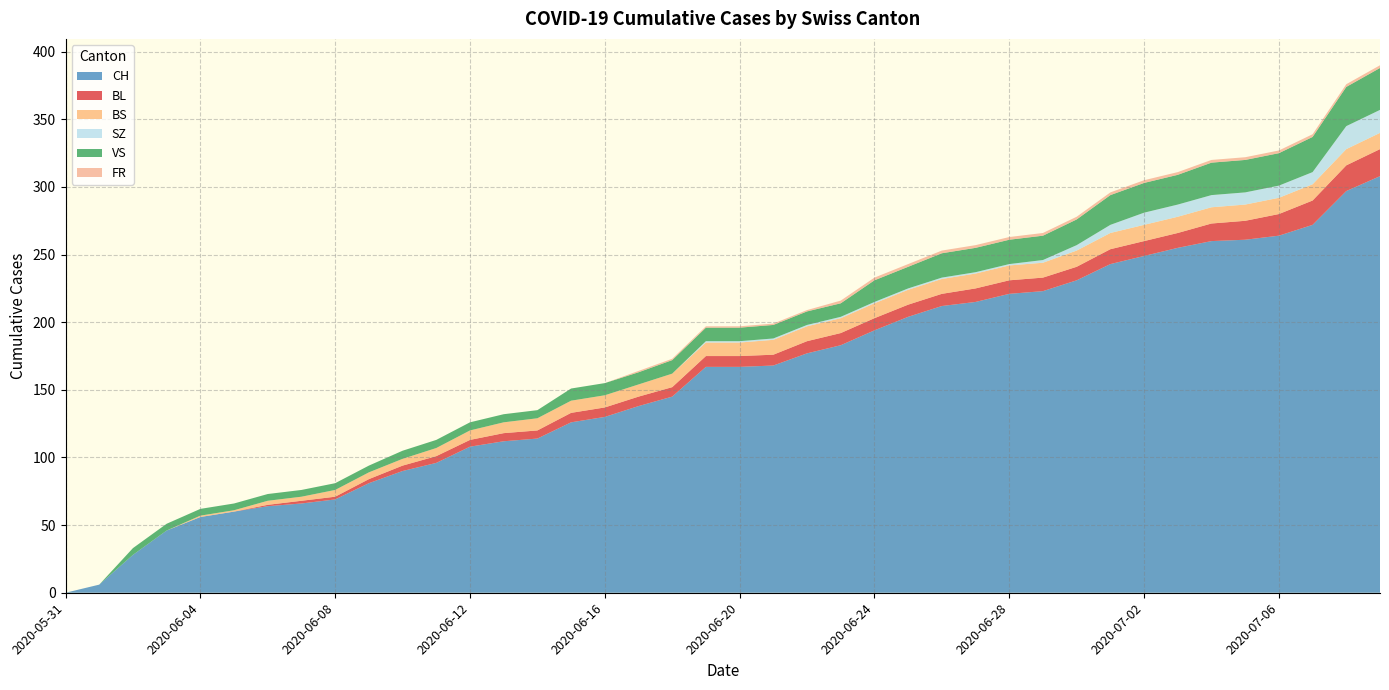

Reading left to right, list all the values displayed in this chart.

CH: 2020-05-31=0	2020-06-01=6	2020-06-02=28	2020-06-03=46	2020-06-04=56	2020-06-05=60	2020-06-06=64	2020-06-07=66	2020-06-08=69	2020-06-09=81	2020-06-10=90	2020-06-11=96	2020-06-12=108	2020-06-13=112	2020-06-14=114	2020-06-15=126	2020-06-16=130	2020-06-17=138	2020-06-18=145	2020-06-19=167	2020-06-20=167	2020-06-21=168	2020-06-22=177	2020-06-23=183	2020-06-24=194	2020-06-25=204	2020-06-26=212	2020-06-27=215	2020-06-28=221	2020-06-29=223	2020-06-30=231	2020-07-01=243	2020-07-02=249	2020-07-03=255	2020-07-04=260	2020-07-05=261	2020-07-06=264	2020-07-07=272	2020-07-08=297	2020-07-09=308
BL: 2020-05-31=0	2020-06-01=0	2020-06-02=0	2020-06-03=0	2020-06-04=0	2020-06-05=0	2020-06-06=1	2020-06-07=2	2020-06-08=2	2020-06-09=3	2020-06-10=4	2020-06-11=5	2020-06-12=5	2020-06-13=6	2020-06-14=6	2020-06-15=7	2020-06-16=7	2020-06-17=7	2020-06-18=7	2020-06-19=8	2020-06-20=8	2020-06-21=8	2020-06-22=9	2020-06-23=9	2020-06-24=9	2020-06-25=9	2020-06-26=9	2020-06-27=10	2020-06-28=10	2020-06-29=10	2020-06-30=10	2020-07-01=11	2020-07-02=11	2020-07-03=11	2020-07-04=13	2020-07-05=14	2020-07-06=16	2020-07-07=18	2020-07-08=19	2020-07-09=20
BS: 2020-05-31=0	2020-06-01=0	2020-06-02=0	2020-06-03=0	2020-06-04=1	2020-06-05=1	2020-06-06=3	2020-06-07=3	2020-06-08=5	2020-06-09=5	2020-06-10=5	2020-06-11=6	2020-06-12=7	2020-06-13=8	2020-06-14=9	2020-06-15=9	2020-06-16=9	2020-06-17=9	2020-06-18=10	2020-06-19=10	2020-06-20=10	2020-06-21=11	2020-06-22=11	2020-06-23=11	2020-06-24=11	2020-06-25=11	2020-06-26=11	2020-06-27=11	2020-06-28=11	2020-06-29=11	2020-06-30=12	2020-07-01=12	2020-07-02=12	2020-07-03=12	2020-07-04=12	2020-07-05=12	2020-07-06=12	2020-07-07=12	2020-07-08=12	2020-07-09=12
SZ: 2020-05-31=0	2020-06-01=0	2020-06-02=0	2020-06-03=0	2020-06-04=0	2020-06-05=0	2020-06-06=0	2020-06-07=0	2020-06-08=0	2020-06-09=0	2020-06-10=0	2020-06-11=0	2020-06-12=0	2020-06-13=0	2020-06-14=0	2020-06-15=0	2020-06-16=0	2020-06-17=0	2020-06-18=0	2020-06-19=1	2020-06-20=1	2020-06-21=1	2020-06-22=1	2020-06-23=1	2020-06-24=1	2020-06-25=1	2020-06-26=1	2020-06-27=1	2020-06-28=1	2020-06-29=2	2020-06-30=4	2020-07-01=6	2020-07-02=9	2020-07-03=9	2020-07-04=9	2020-07-05=9	2020-07-06=9	2020-07-07=9	2020-07-08=17	2020-07-09=17
VS: 2020-05-31=0	2020-06-01=0	2020-06-02=5	2020-06-03=5	2020-06-04=5	2020-06-05=5	2020-06-06=5	2020-06-07=5	2020-06-08=5	2020-06-09=5	2020-06-10=6	2020-06-11=6	2020-06-12=6	2020-06-13=6	2020-06-14=6	2020-06-15=9	2020-06-16=9	2020-06-17=9	2020-06-18=10	2020-06-19=10	2020-06-20=10	2020-06-21=10	2020-06-22=10	2020-06-23=10	2020-06-24=16	2020-06-25=16	2020-06-26=18	2020-06-27=18	2020-06-28=18	2020-06-29=18	2020-06-30=19	2020-07-01=22	2020-07-02=22	2020-07-03=22	2020-07-04=24	2020-07-05=24	2020-07-06=24	2020-07-07=26	2020-07-08=29	2020-07-09=31
FR: 2020-05-31=0	2020-06-01=0	2020-06-02=0	2020-06-03=0	2020-06-04=0	2020-06-05=0	2020-06-06=0	2020-06-07=0	2020-06-08=0	2020-06-09=0	2020-06-10=0	2020-06-11=0	2020-06-12=0	2020-06-13=0	2020-06-14=0	2020-06-15=0	2020-06-16=0	2020-06-17=1	2020-06-18=1	2020-06-19=1	2020-06-20=1	2020-06-21=1	2020-06-22=1	2020-06-23=2	2020-06-24=2	2020-06-25=2	2020-06-26=2	2020-06-27=2	2020-06-28=2	2020-06-29=2	2020-06-30=2	2020-07-01=2	2020-07-02=2	2020-07-03=2	2020-07-04=2	2020-07-05=2	2020-07-06=2	2020-07-07=2	2020-07-08=2	2020-07-09=2